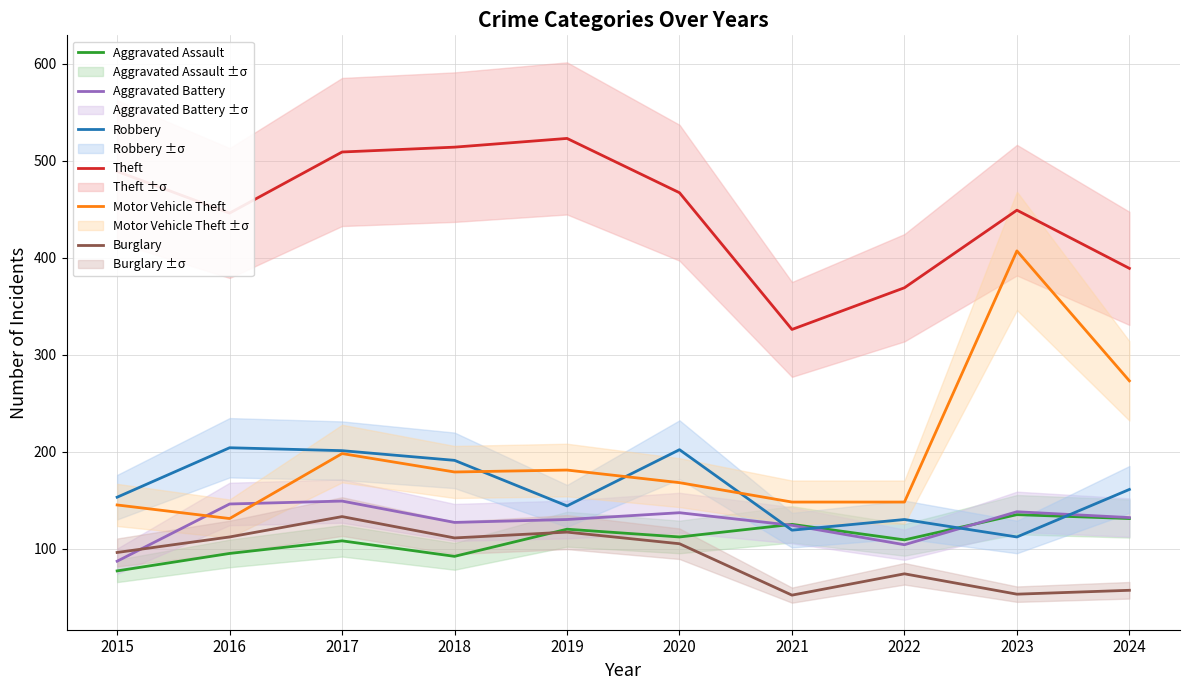

Where is Motor Vehicle Theft nearest to the value 269?

2024